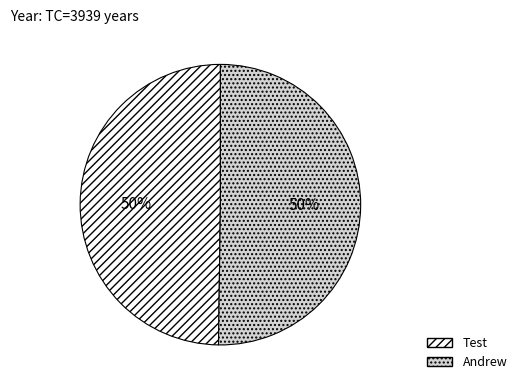

What is the ratio of the value at Test to the value at Andrew?

1.0